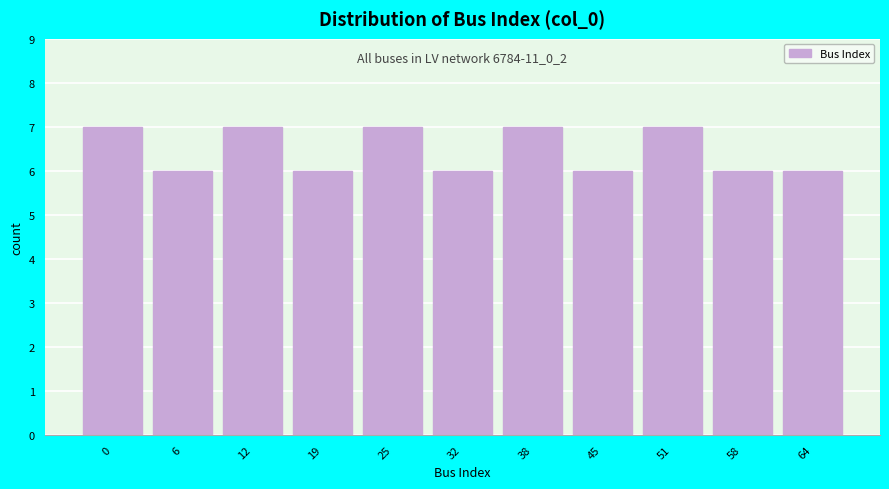

Reading right to left, extract all data points from this chart.

64=6	58=6	51=7	45=6	38=7	32=6	25=7	19=6	12=7	6=6	0=7